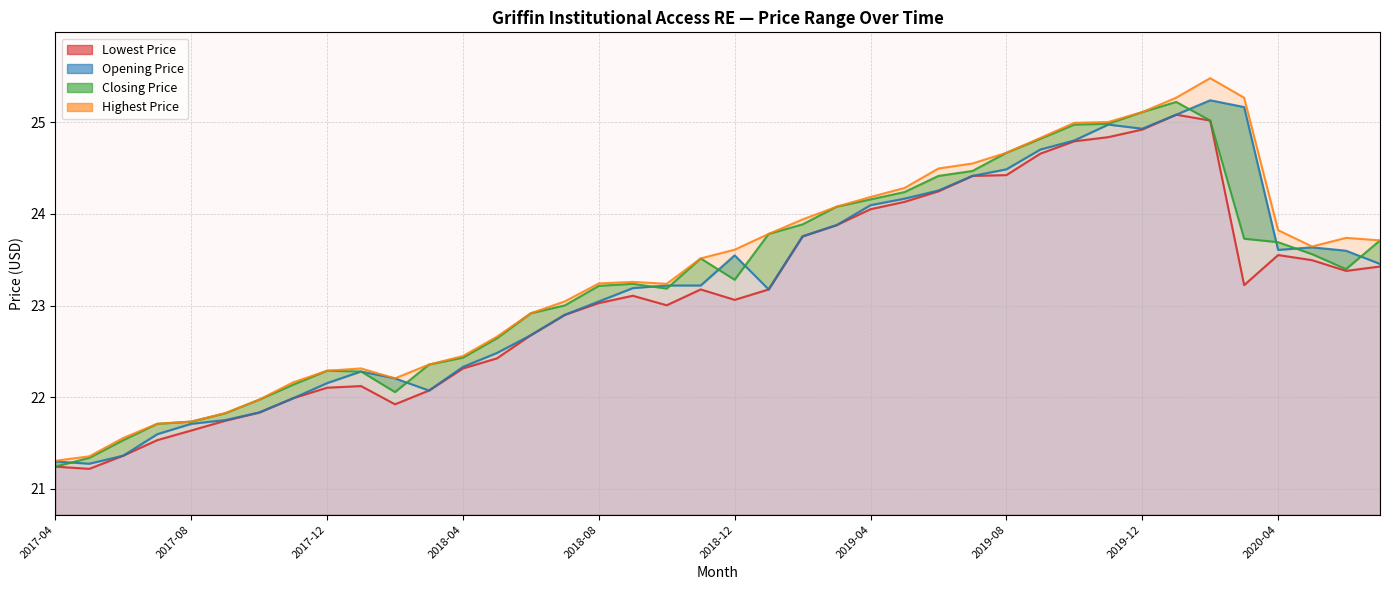

What is the label of the 4th point from the left?

2017-07